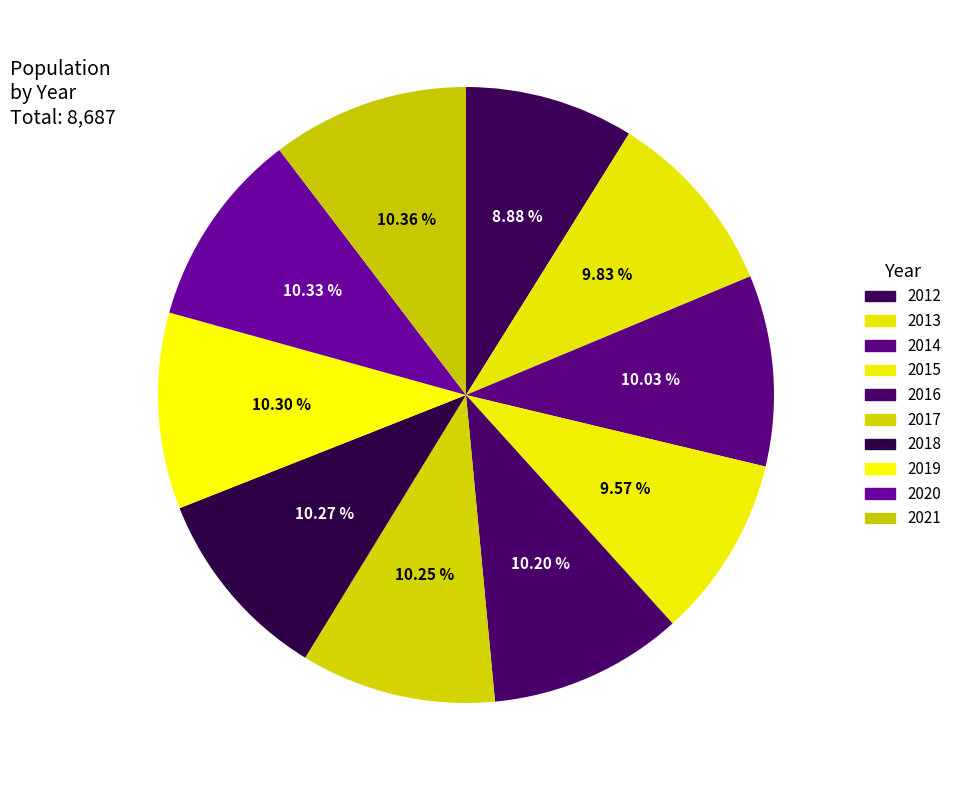

True or false: 2016 accounts for 10% of the total.

True